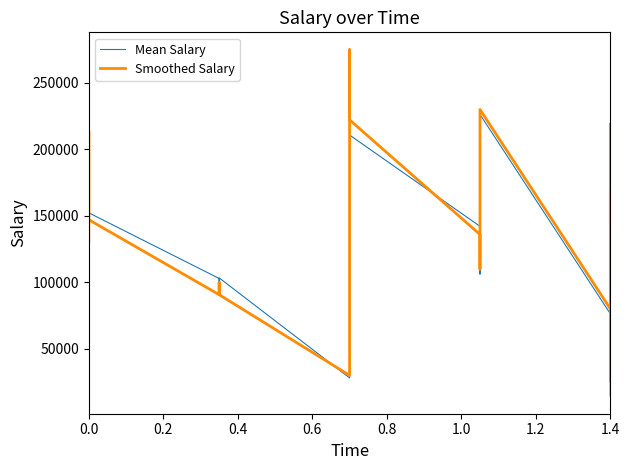

Which series has the largest total across all categories?

Smoothed Salary